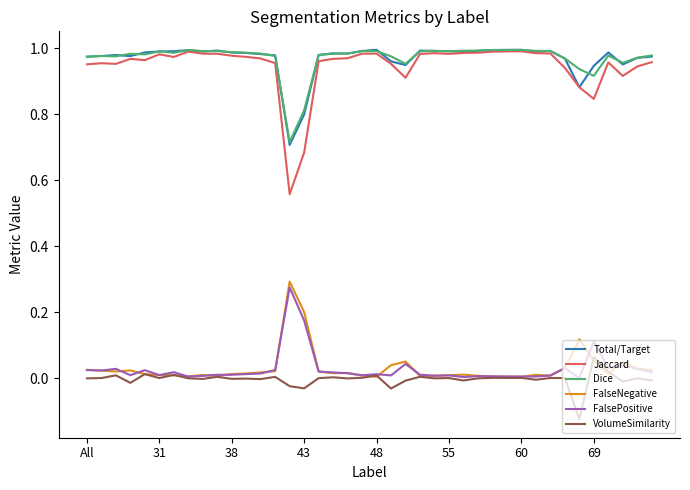

Which series has the widest spread of values?

Jaccard